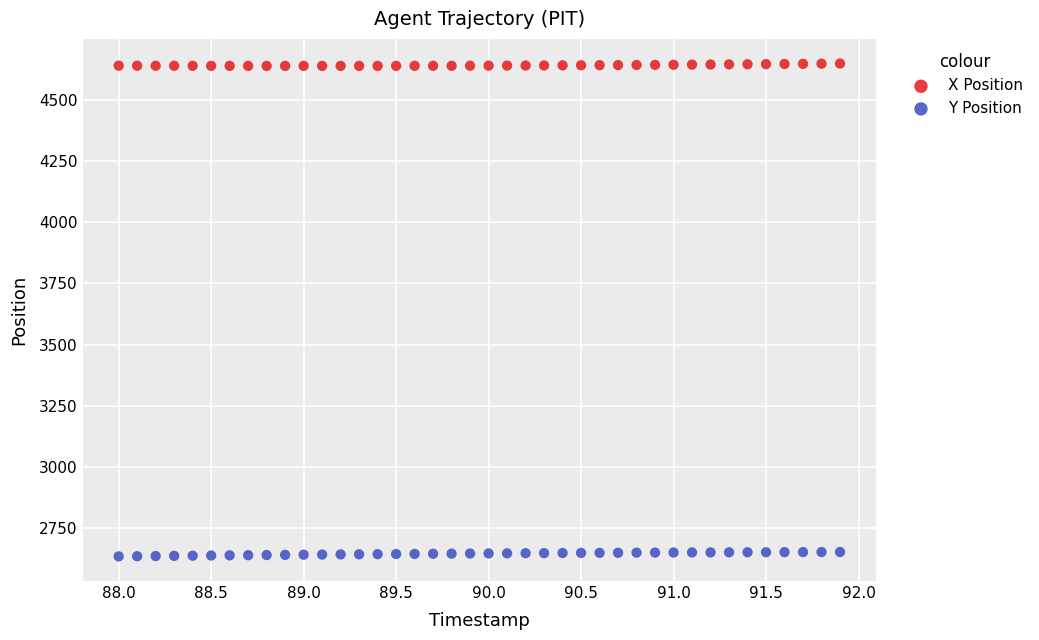

What is the X range (max minus min) for the scatter plot?

3.9